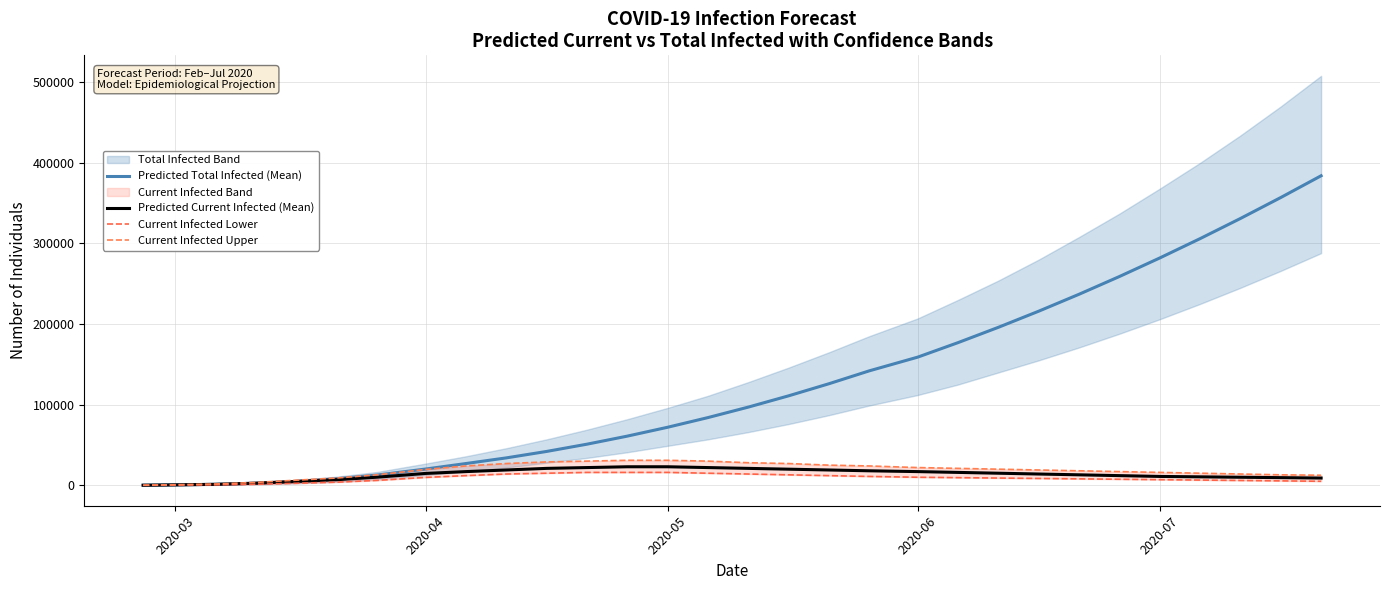

What is the highest value of the Predicted Current Infected (Mean) series?

23000